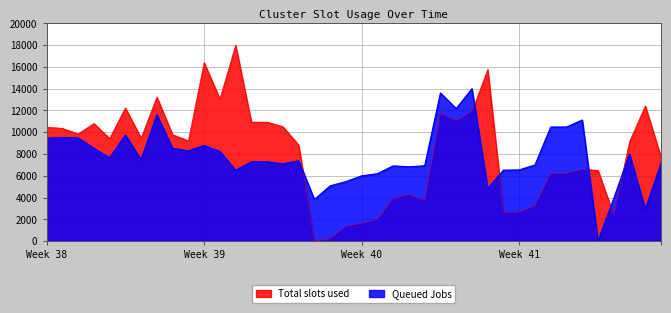

What is the maximum value shown in the chart?

18000.0